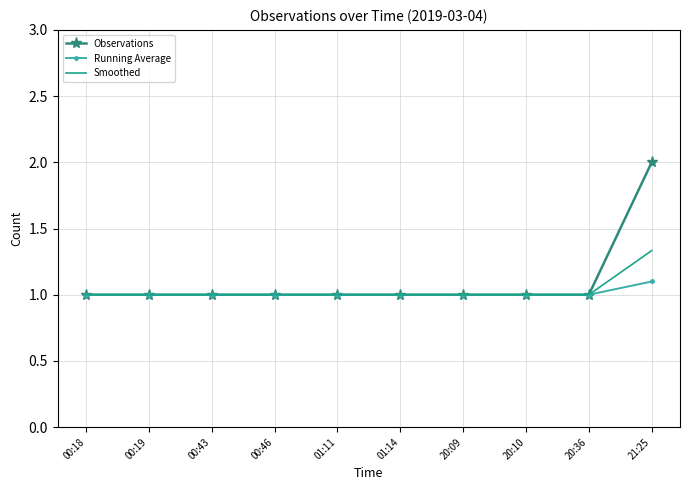

Rank the series by their maximum value, from lowest to highest.

Running Average, Smoothed, Observations